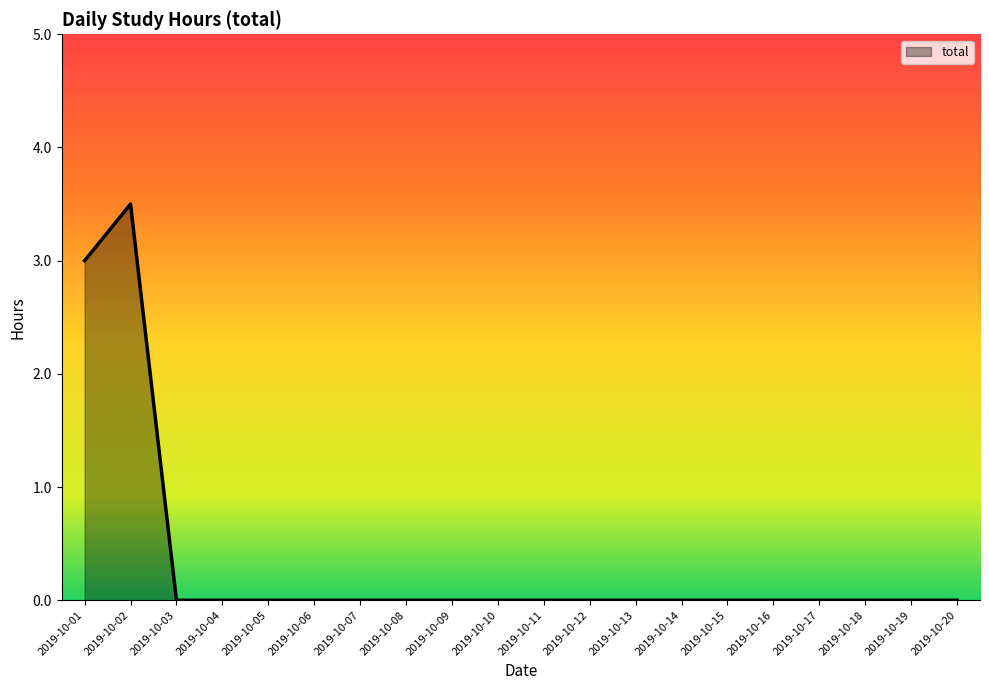

The value at 2019-10-01 is 2.0. True or false?

False